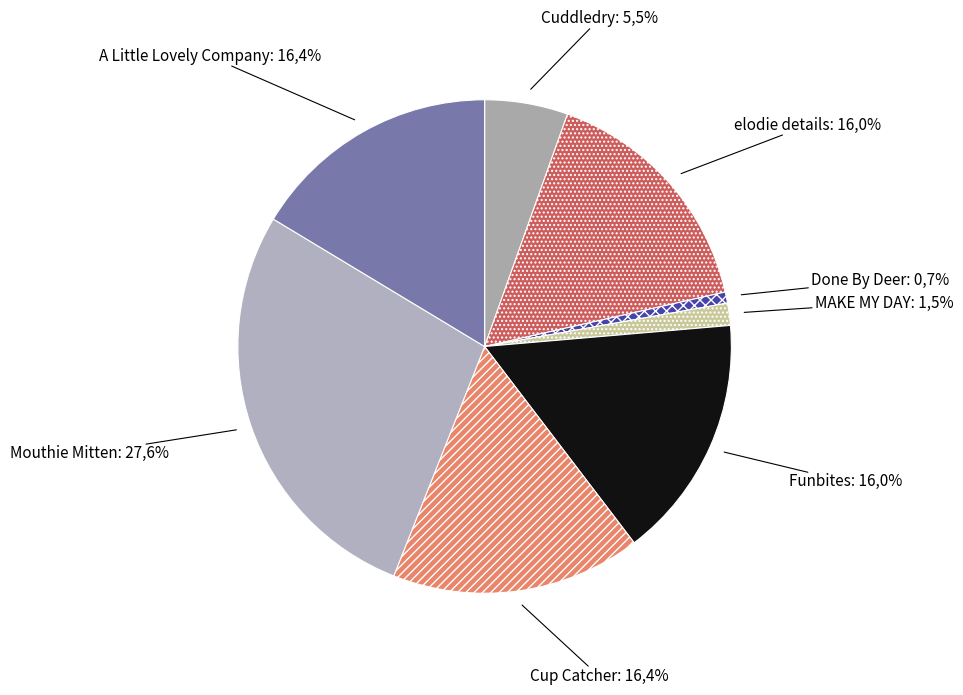

What is the smallest slice in the pie chart?

Done By Deer